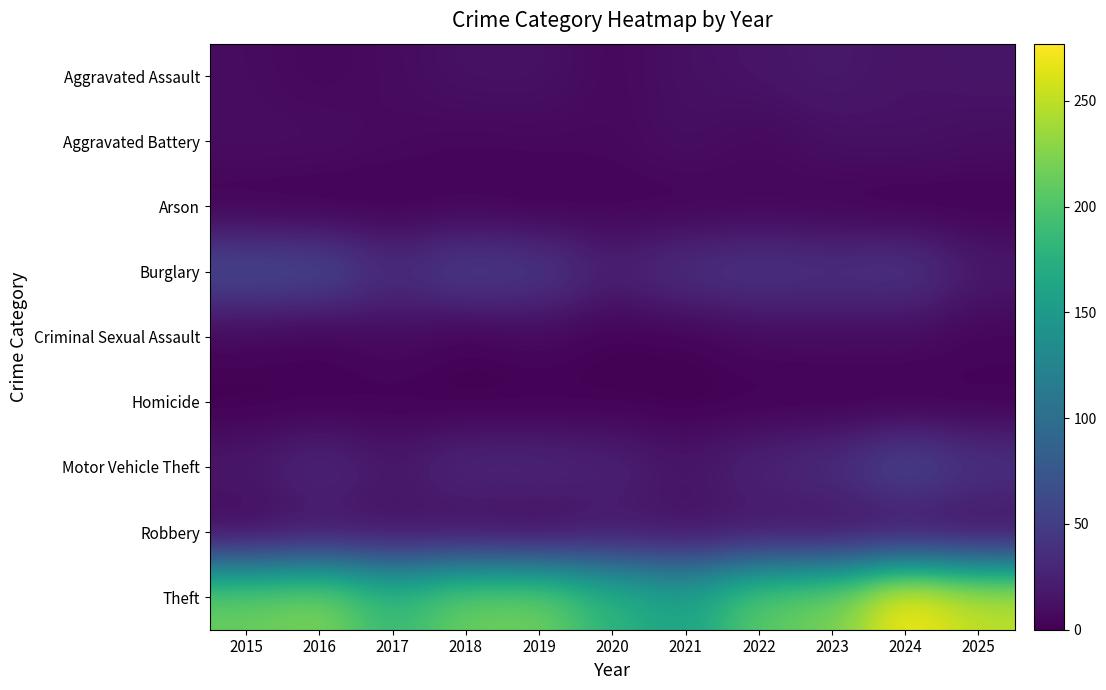

Count the number of categories in the chart.

11